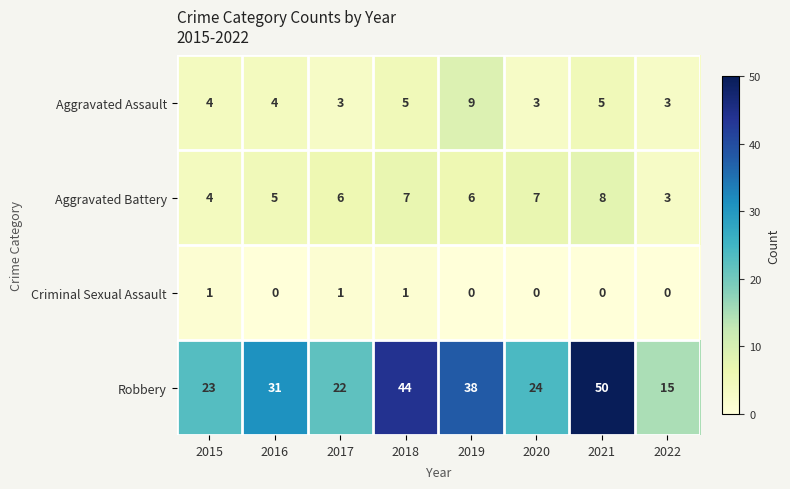

The Criminal Sexual Assault series shows 0 at 2020. True or false?

True